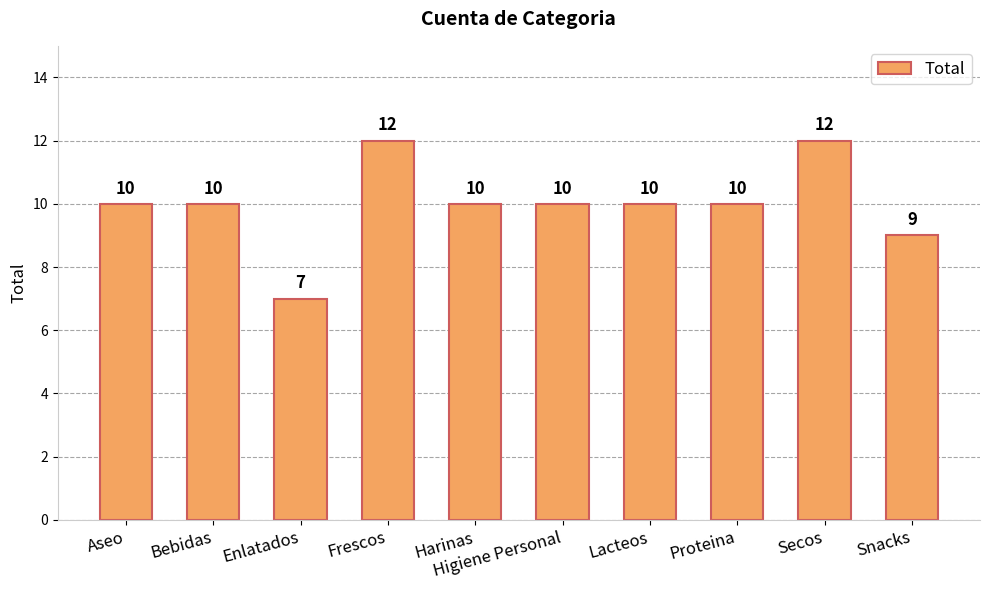

What is the label of the 4th bar from the right?

Lacteos